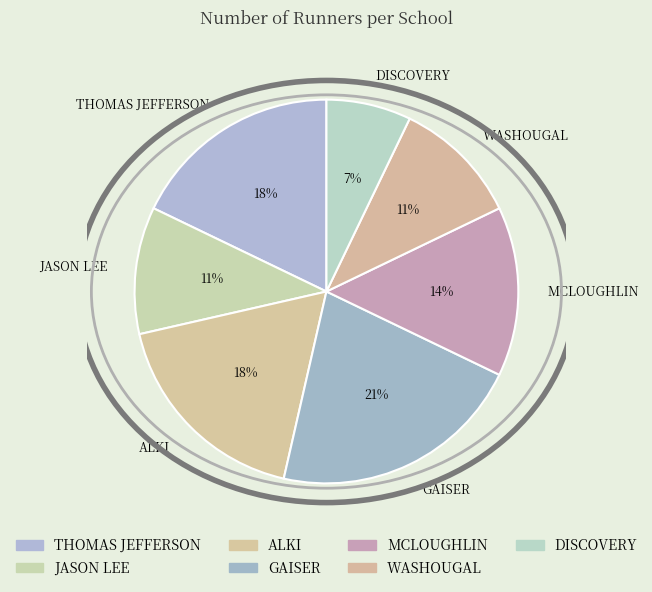

Do THOMAS JEFFERSON and GAISER together represent more than half of the pie?

No